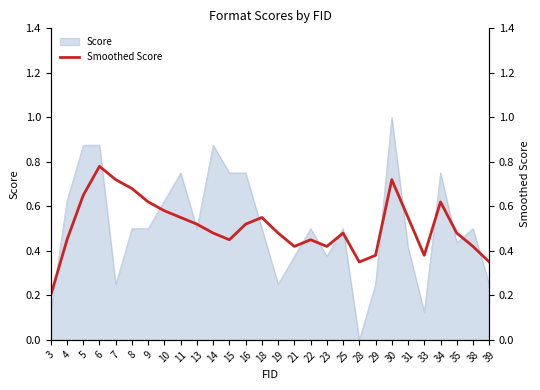

What is the sum of all values?

14.2